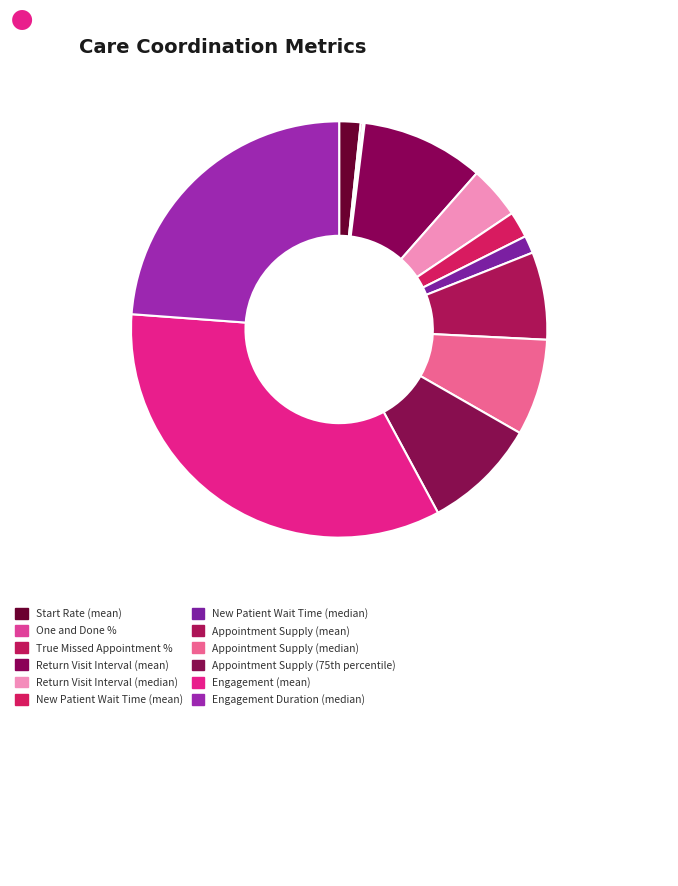

Which slice is the smallest?

True Missed Appointment %